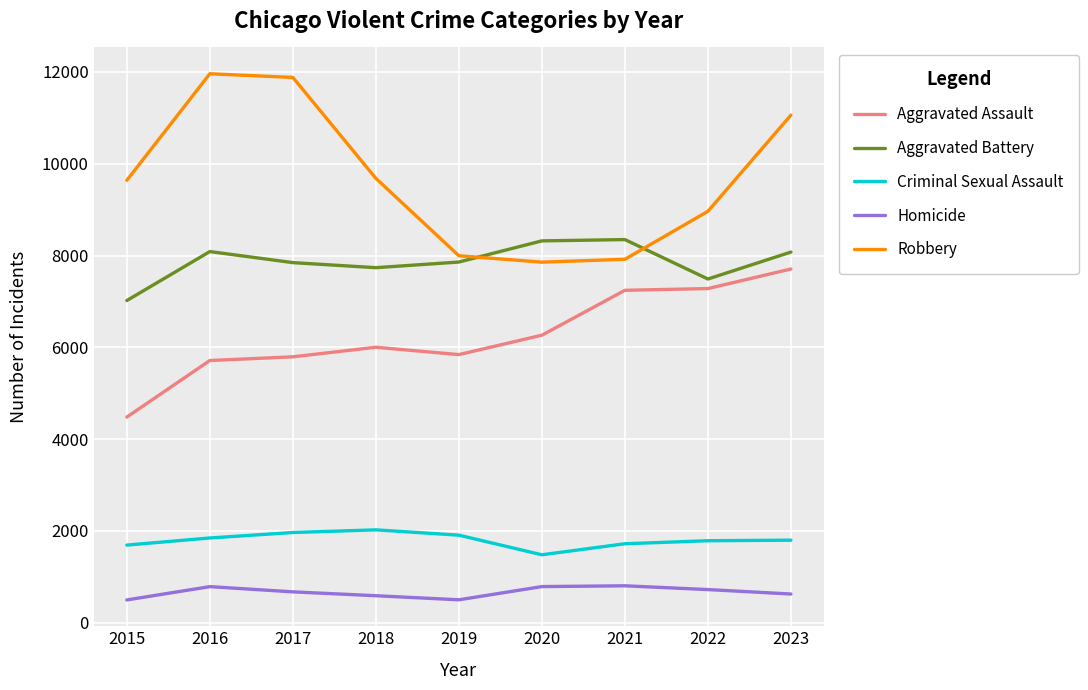

How many lines are shown in the chart?

5